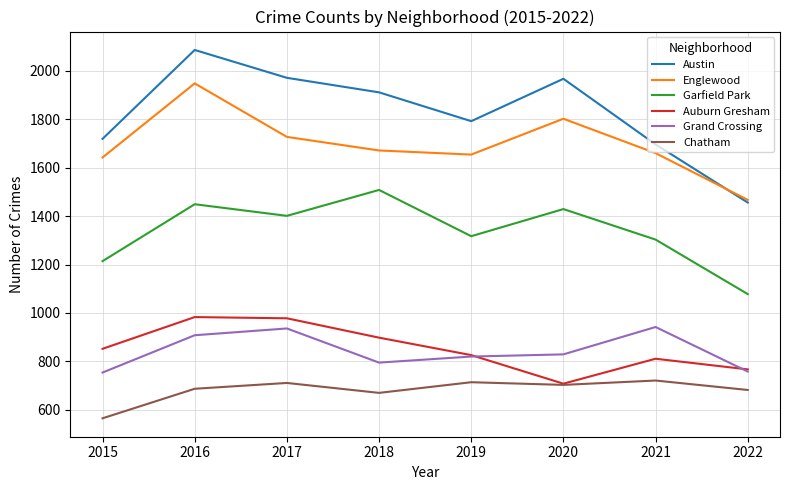

At which category is the sum across all series the highest?

2016